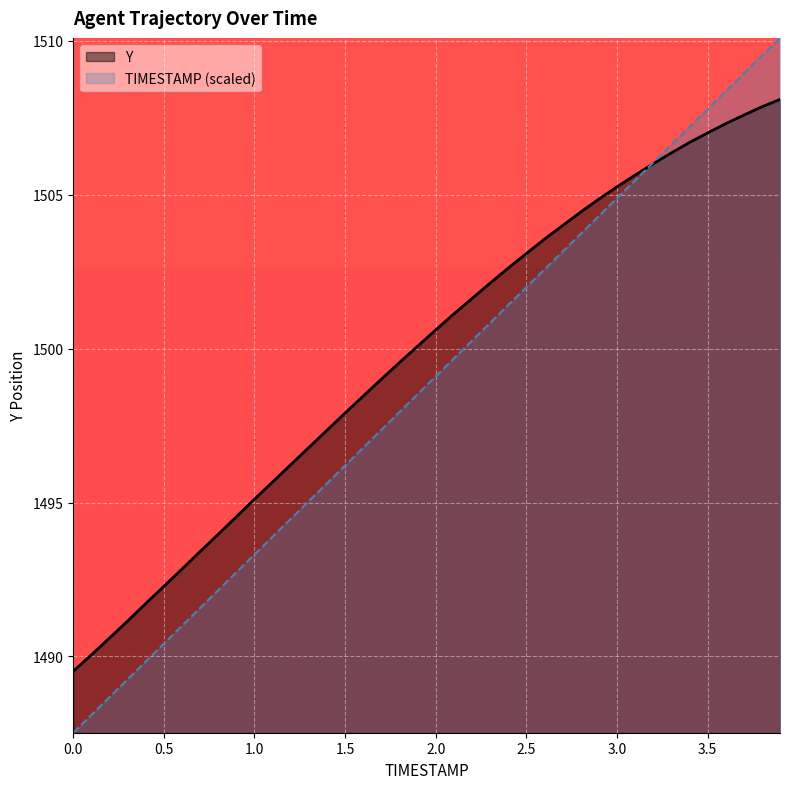

How many times do Y and TIMESTAMP cross each other?

1